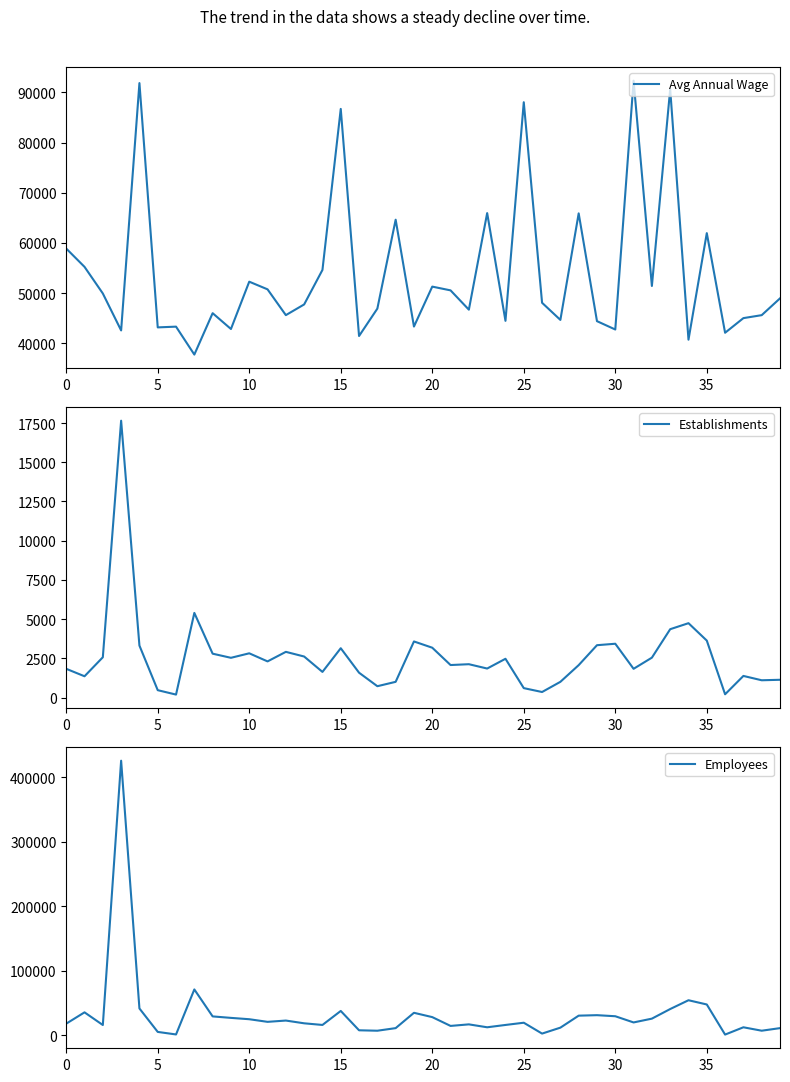

What is the minimum value shown in the chart?

186